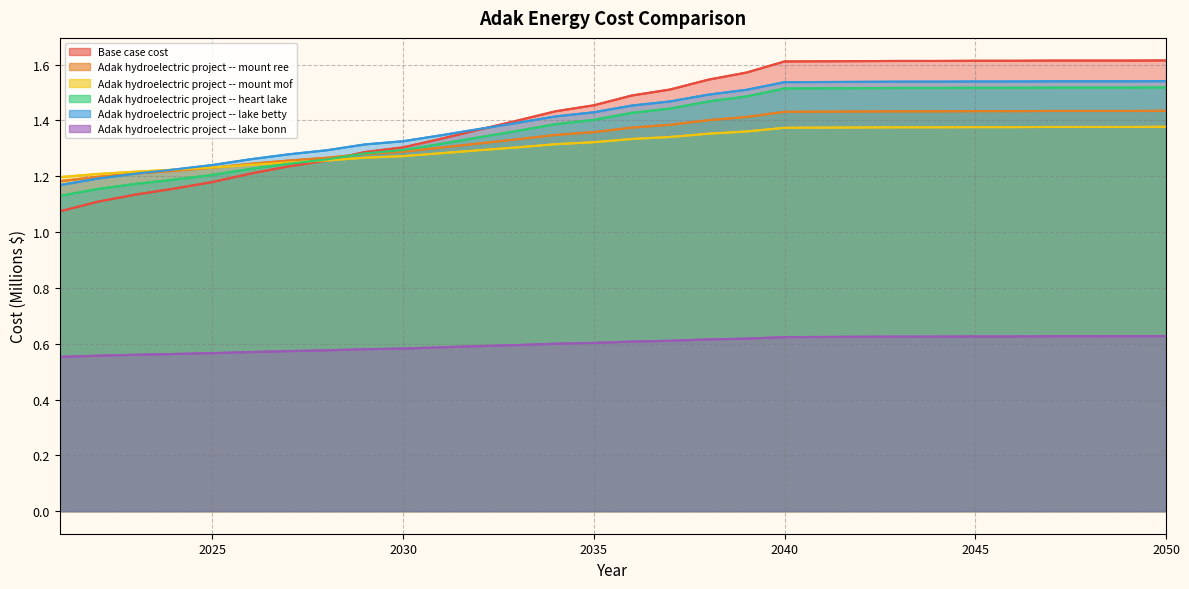

Does the chart have visible grid lines?

Yes